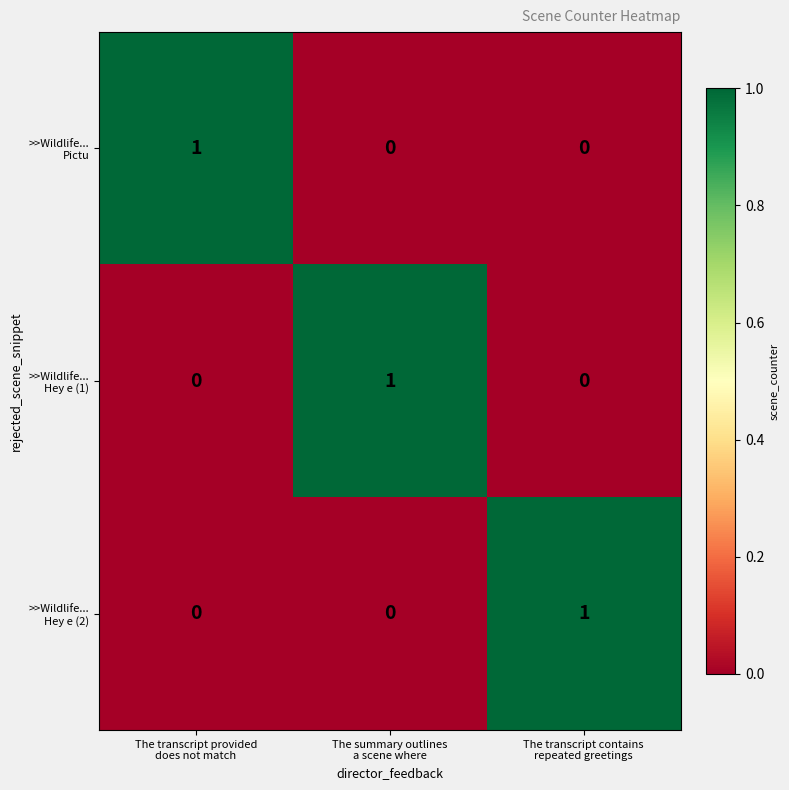

At how many categories does at least one series exceed 0?

3